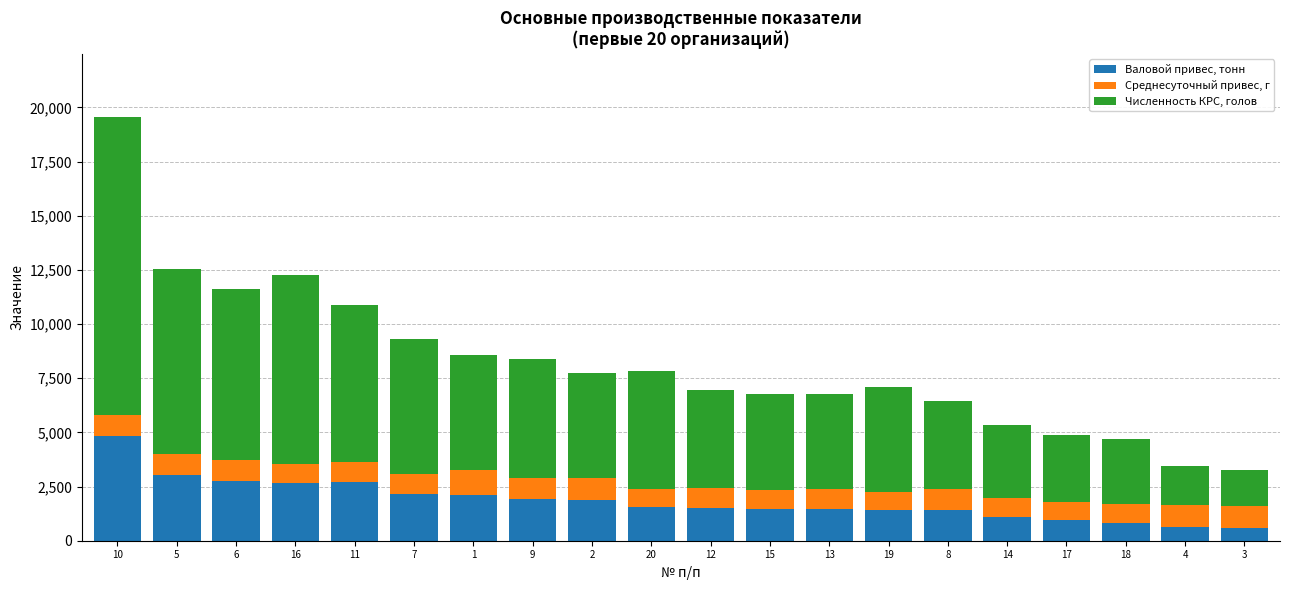

What is the highest value of the Валовой привес, тонн series?

4837